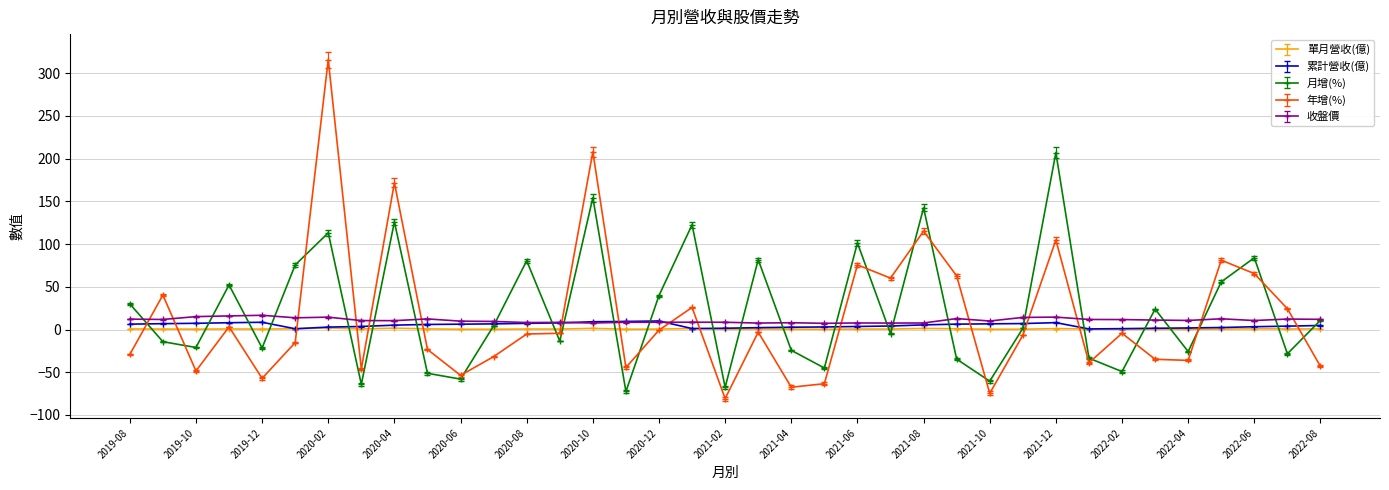

True or false: 收盤價 and 年增(%) cross at least once.

True